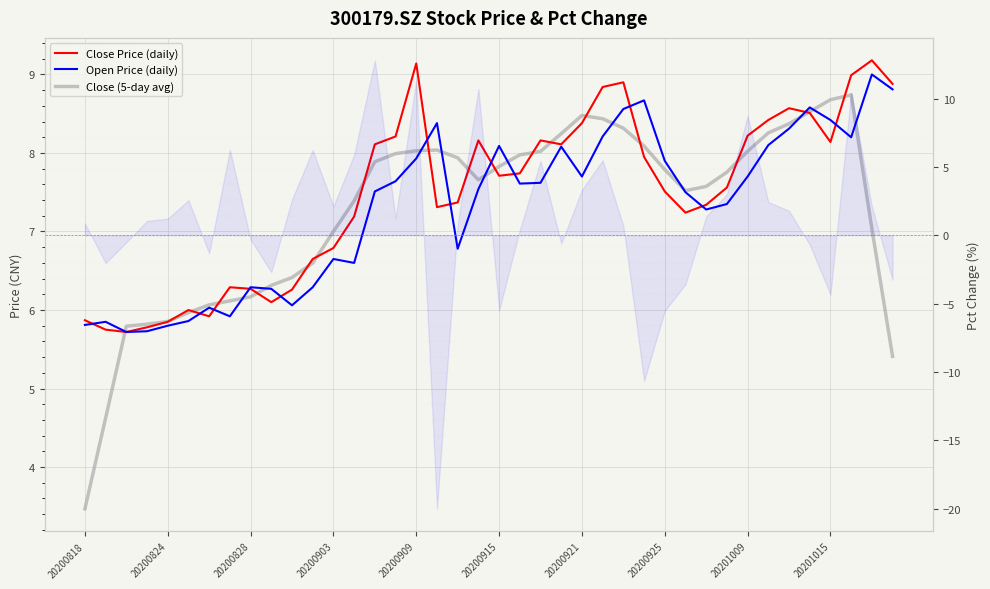

True or false: Open Price (daily) and Close (5-day avg) cross at least once.

True